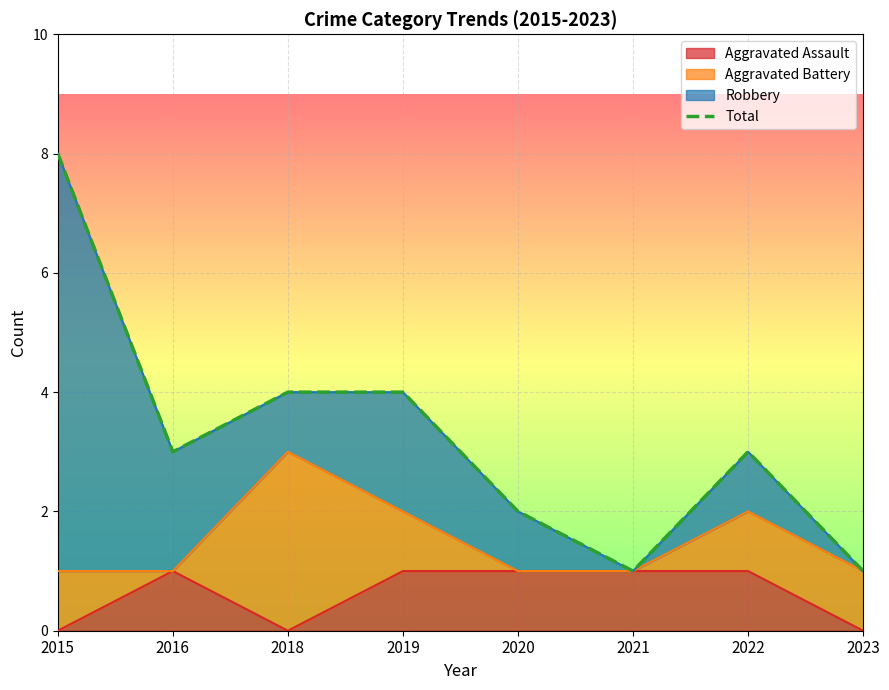

List the labels in order of value, smallest first.

2021, 2023, 2020, 2016, 2022, 2018, 2019, 2015